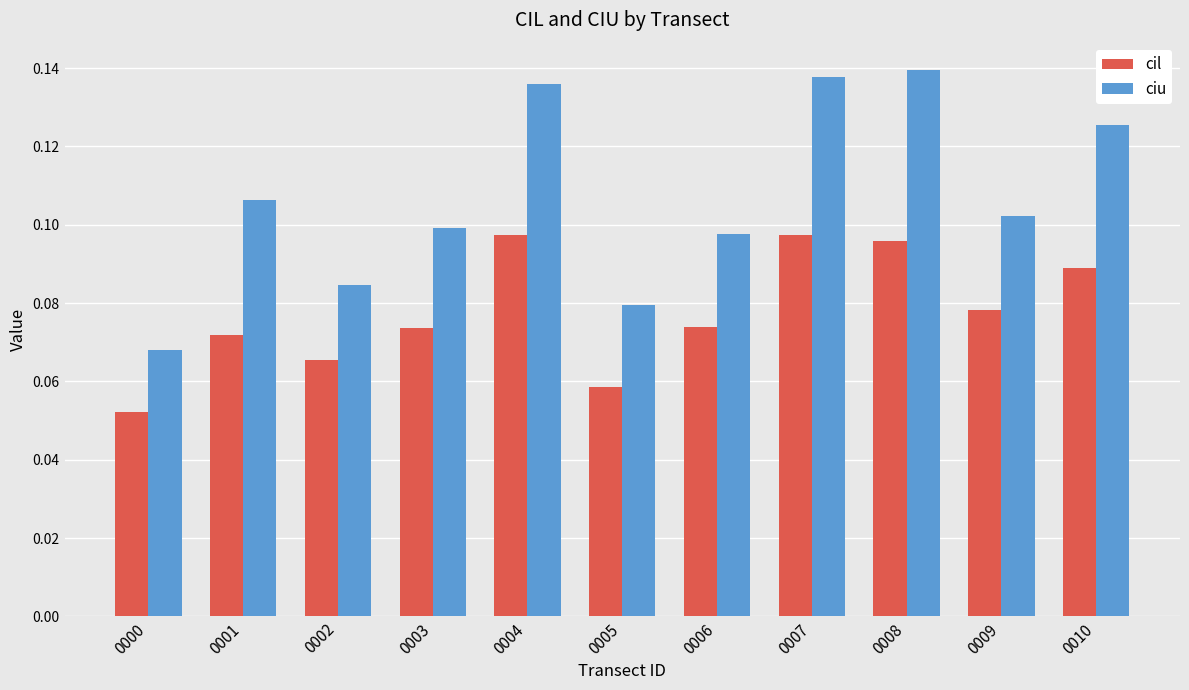

True or false: ciu has a value of 0.0 at 0000.

False